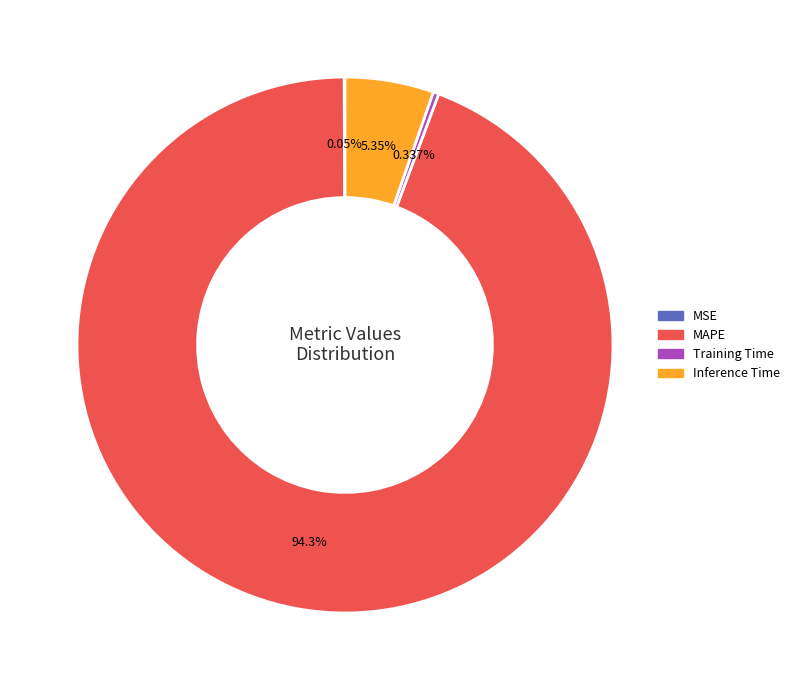

To the nearest percent, what is the difference between the largest and smallest slice percentages?

94%